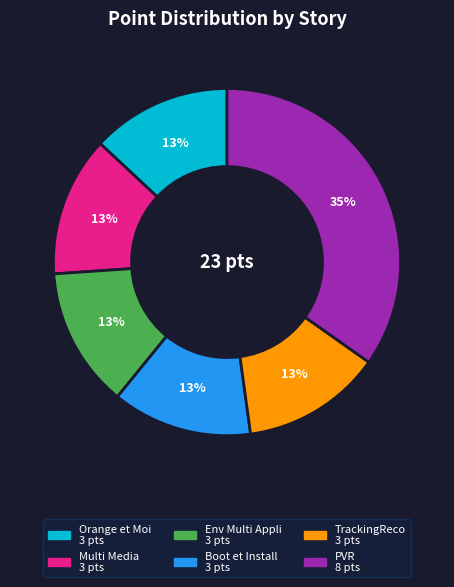

Is there any slice that represents more than half of the pie?

No